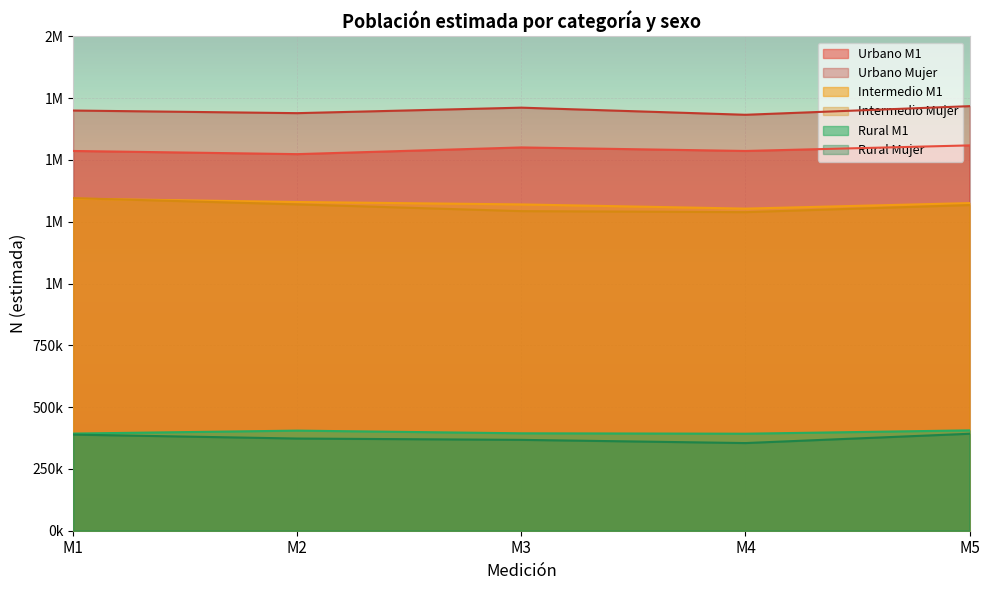

How many lines are shown in the chart?

6